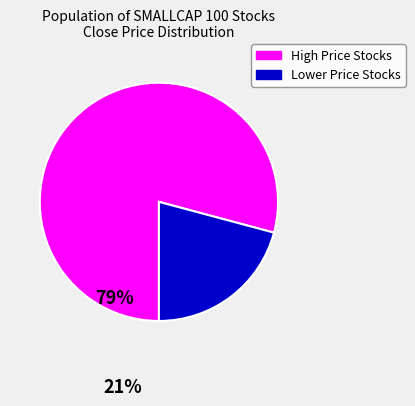

Is there any slice that represents more than half of the pie?

Yes